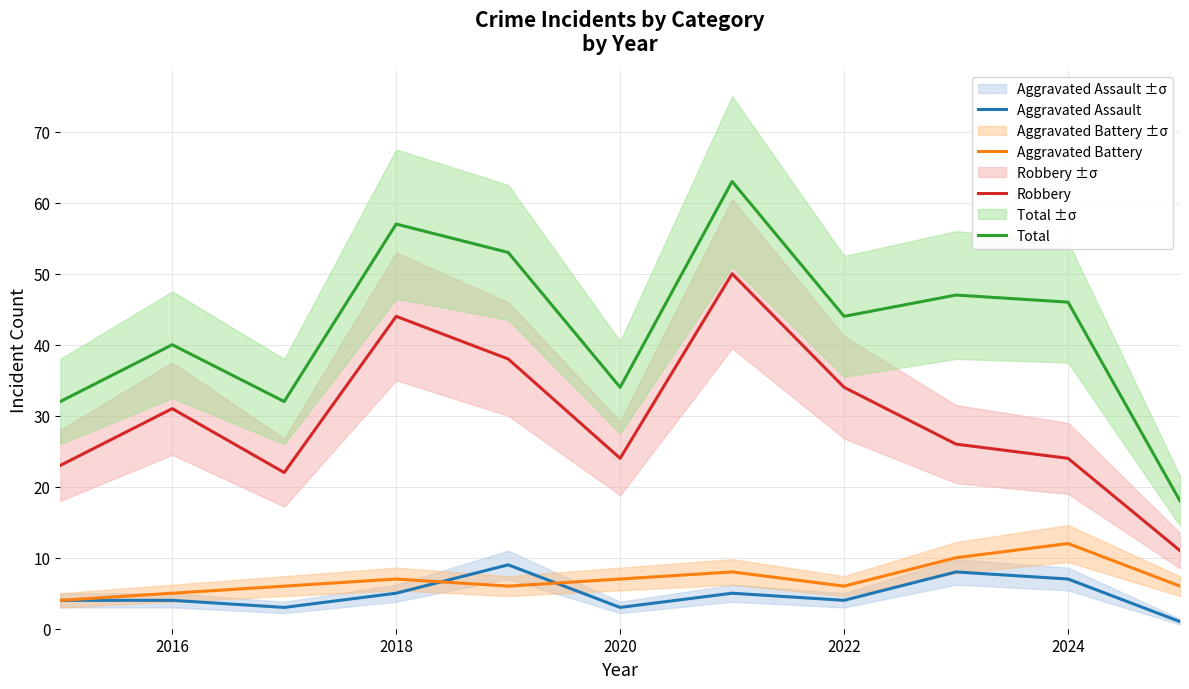

What is the highest value of the Total series?

63